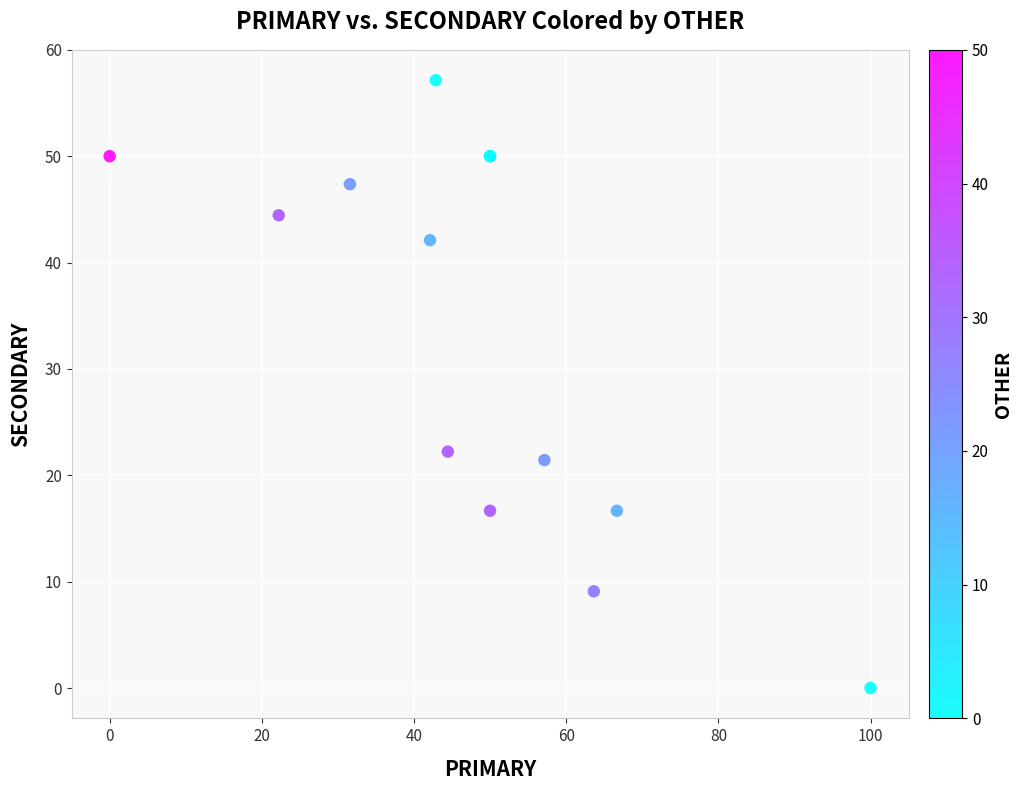

What Y value in the scatter plot is closest to 28?

22.2